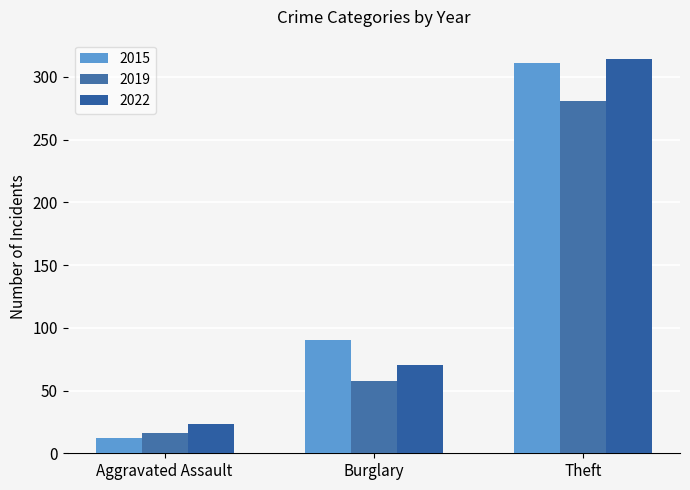

Which category has the lowest value across all series?

Aggravated Assault